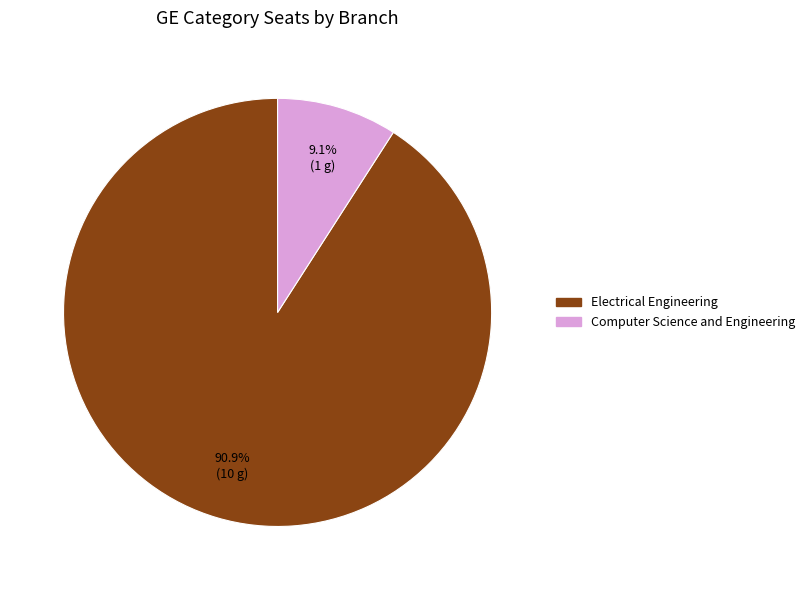

Does any single category account for the majority?

Yes